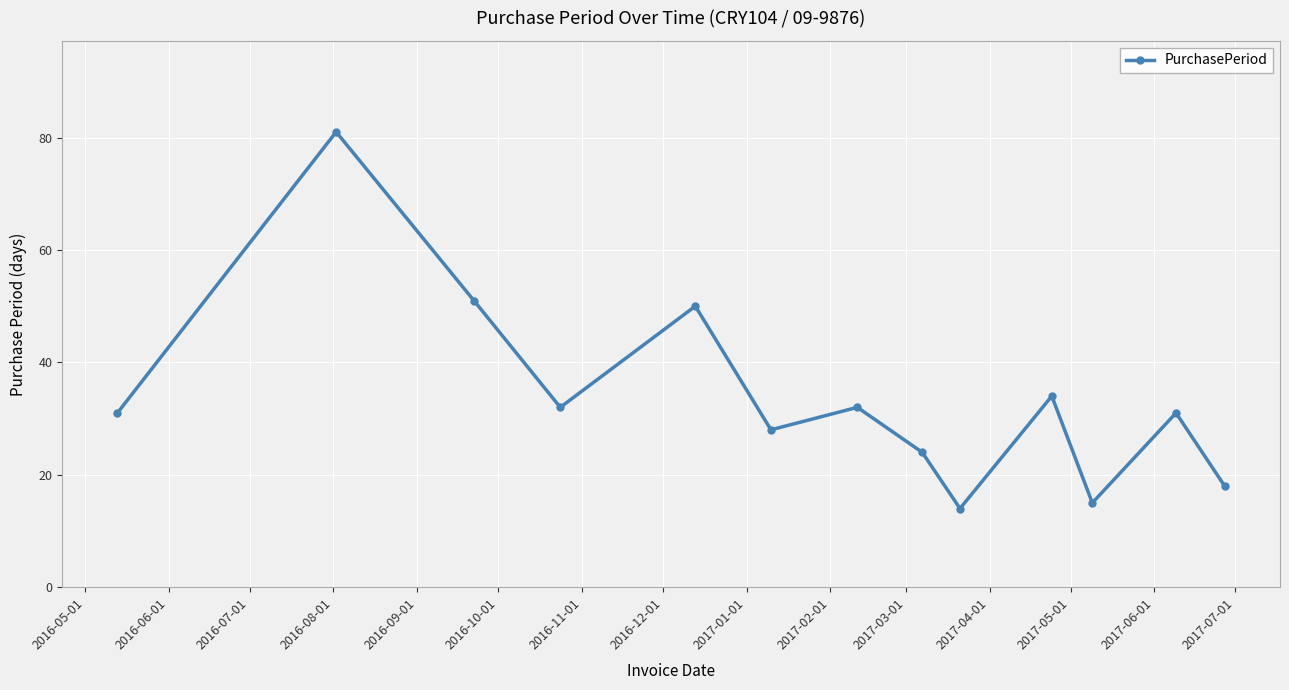

What is the minimum value shown in the chart?

14